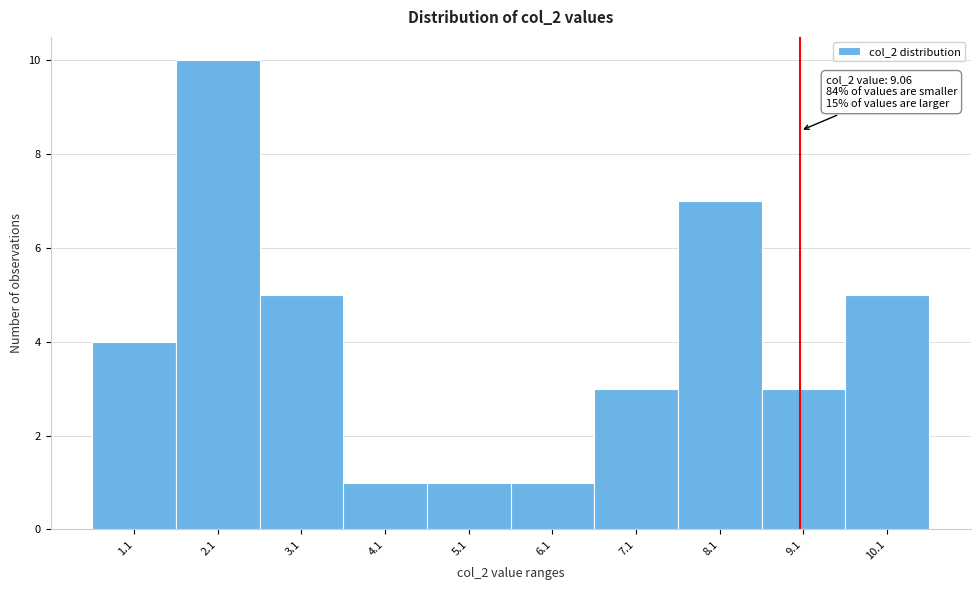

Which range on the x-axis has the tallest bar?

1.6 to 2.6